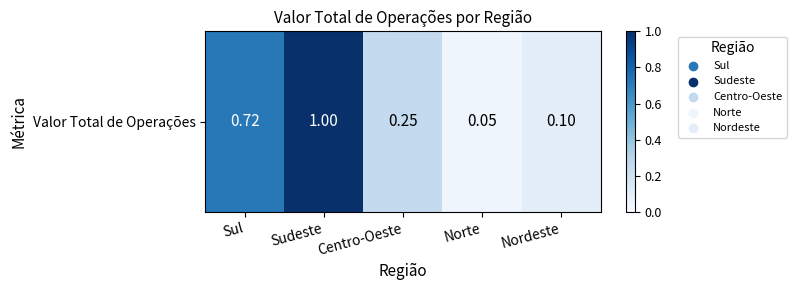

What is the average value?

0.4